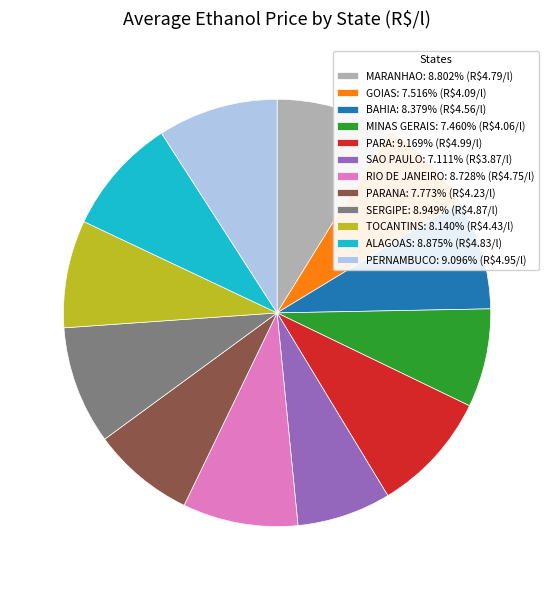

Is MINAS GERAIS: 7.460% (R$4.06/l) the majority of the pie?

No